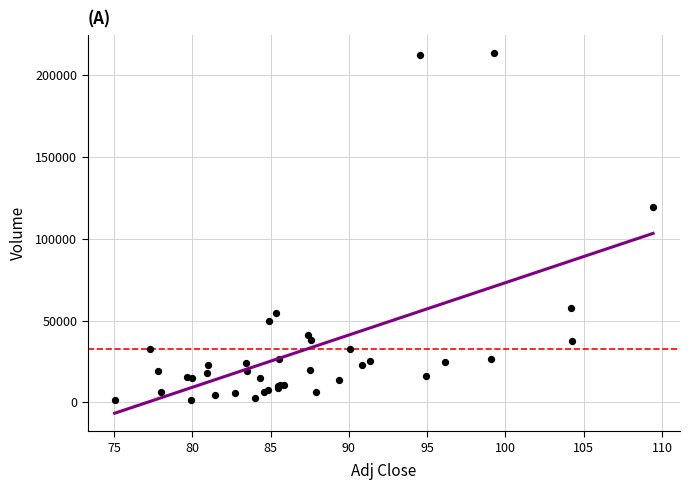

What Y value in the scatter plot is closest to 107537?

119615